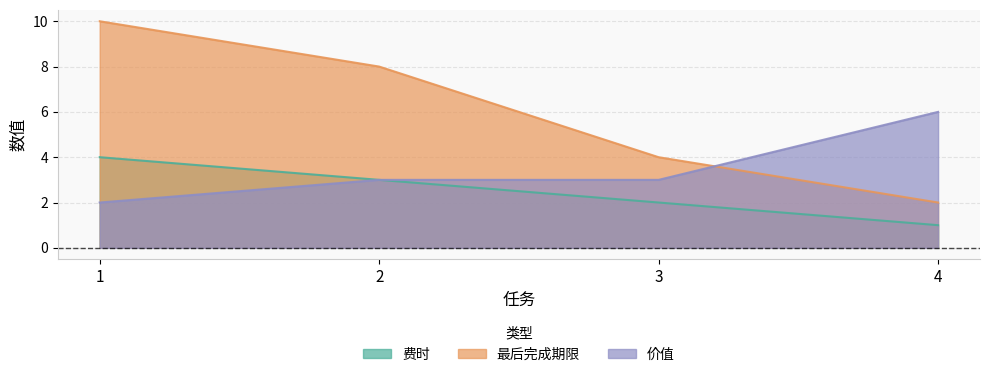

What is the value of the 价值 point at the 2nd from the left?

3